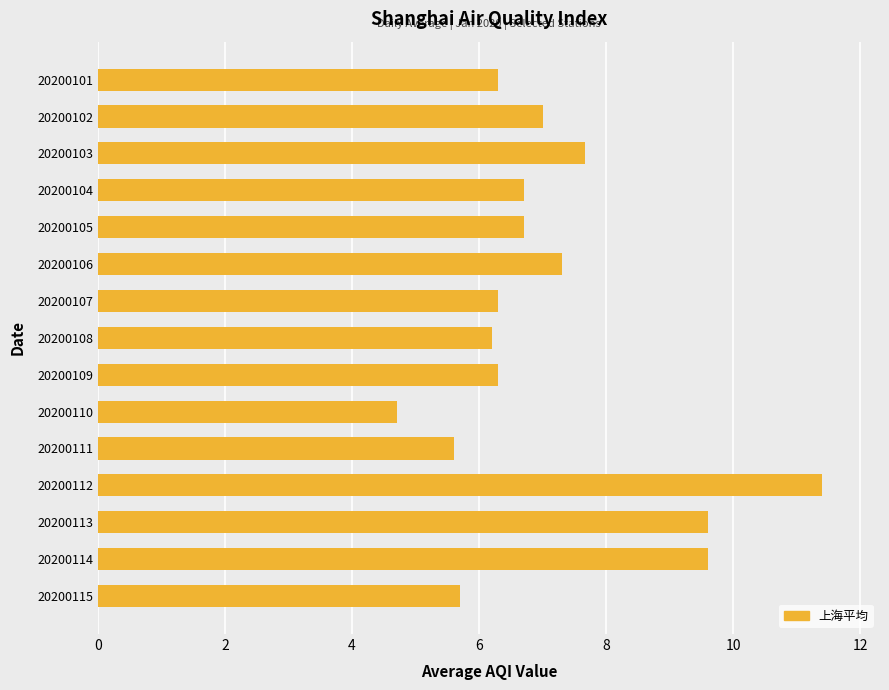

Are the bars horizontal?

Yes